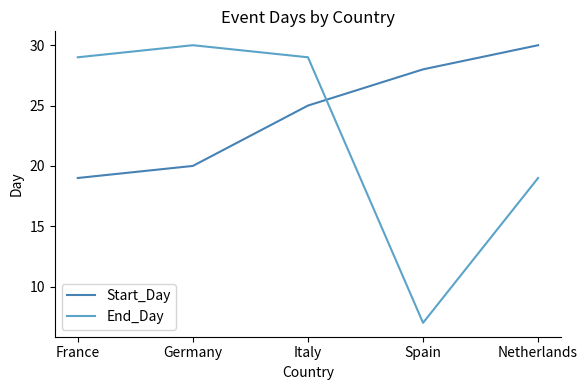

What is the difference between the second highest and second lowest values in the End_Day series?

10